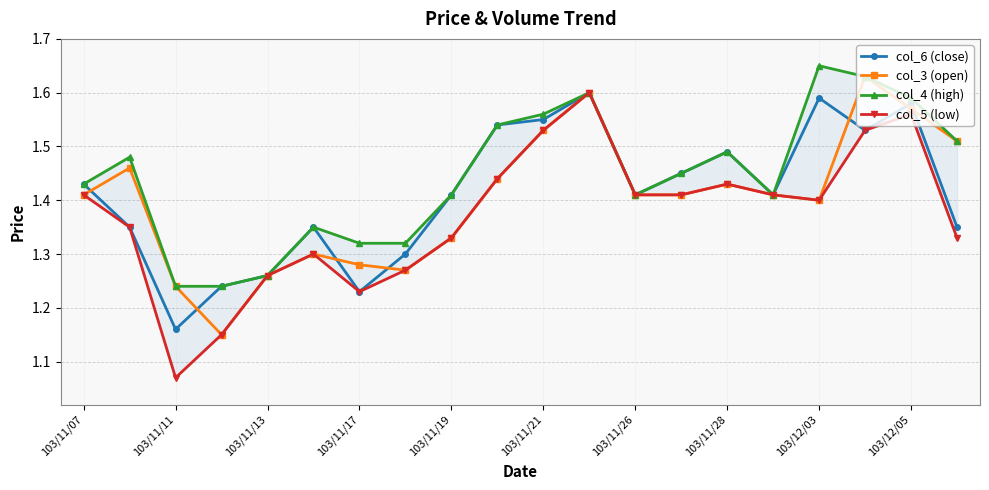

True or false: col_5 (low) and col_3 (open) cross at least once.

False